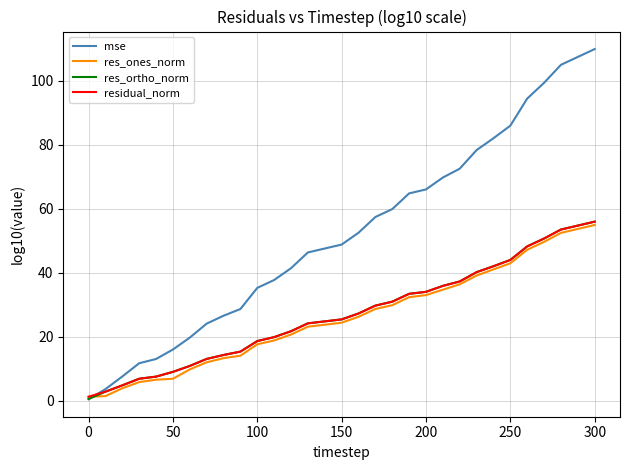

Which series has the largest range (max minus min)?

mse